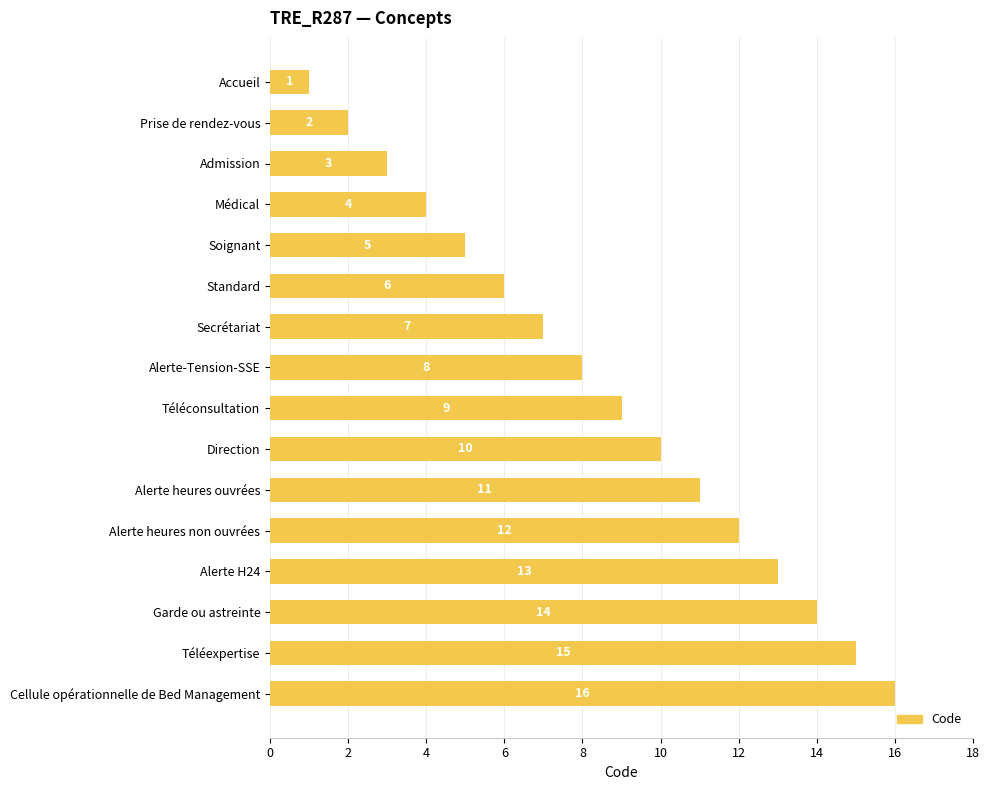

What position from the top is Admission?

3